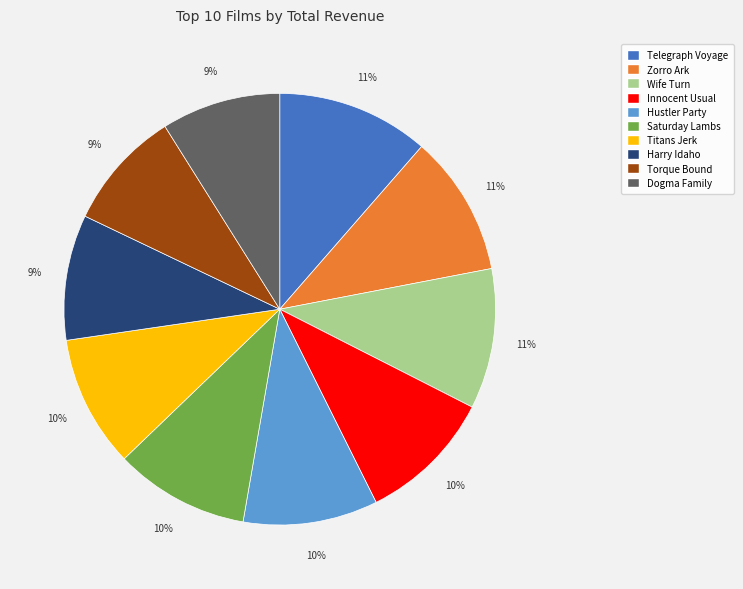

Does Dogma Family account for over 50% of the chart?

No